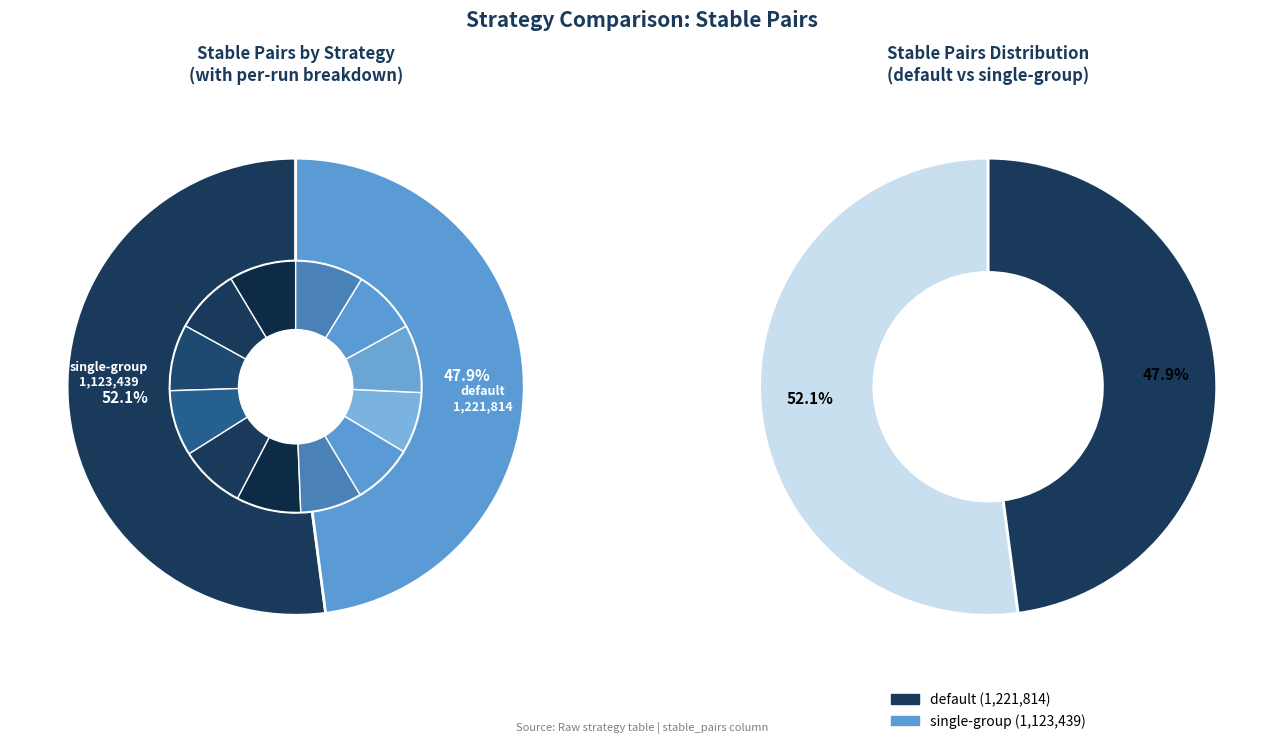

How many slices are in this pie chart?

2